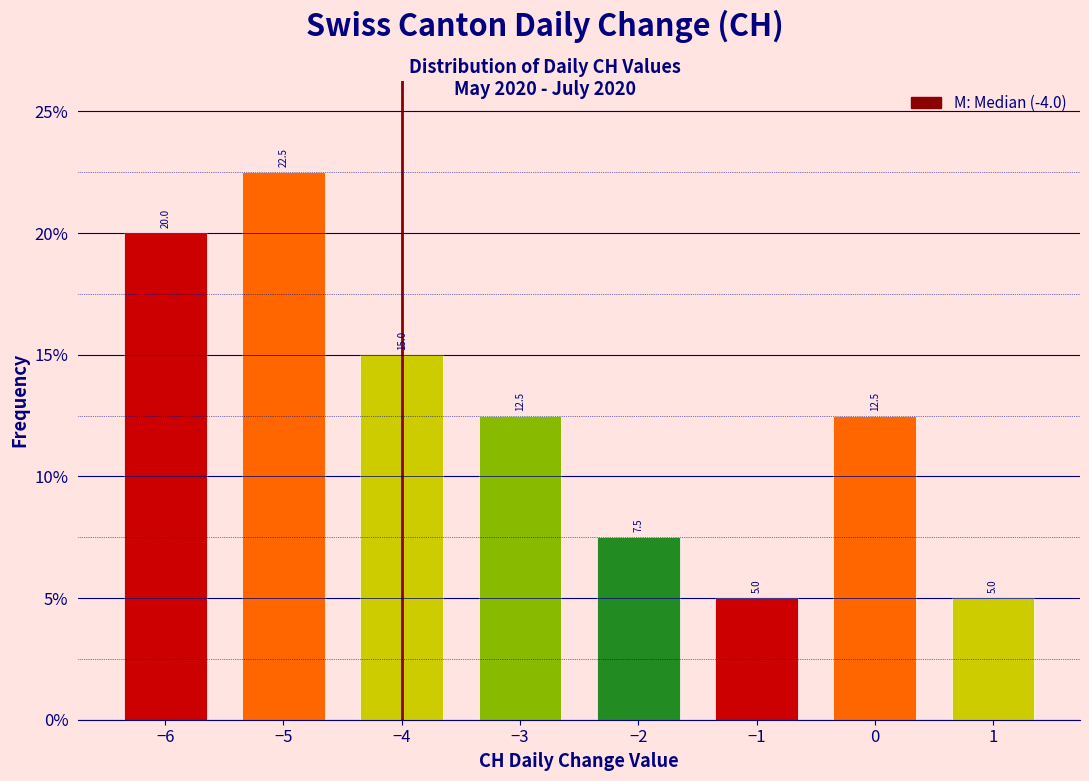

Does the chart contain any negative values?

No